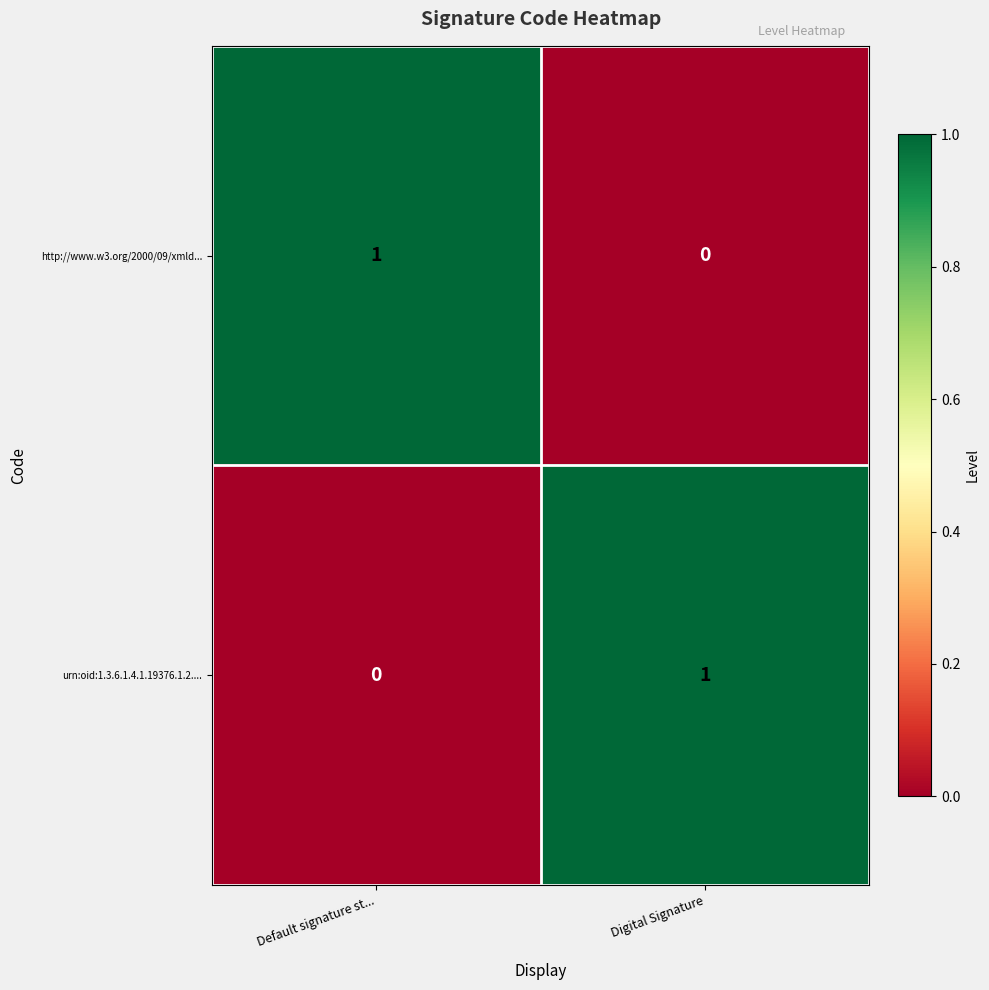

Reading left to right, extract all data points from this chart.

http://www.w3.org/2000/09/xmld...: 1	0
urn:oid:1.3.6.1.4.1.19376.1.2....: 0	1